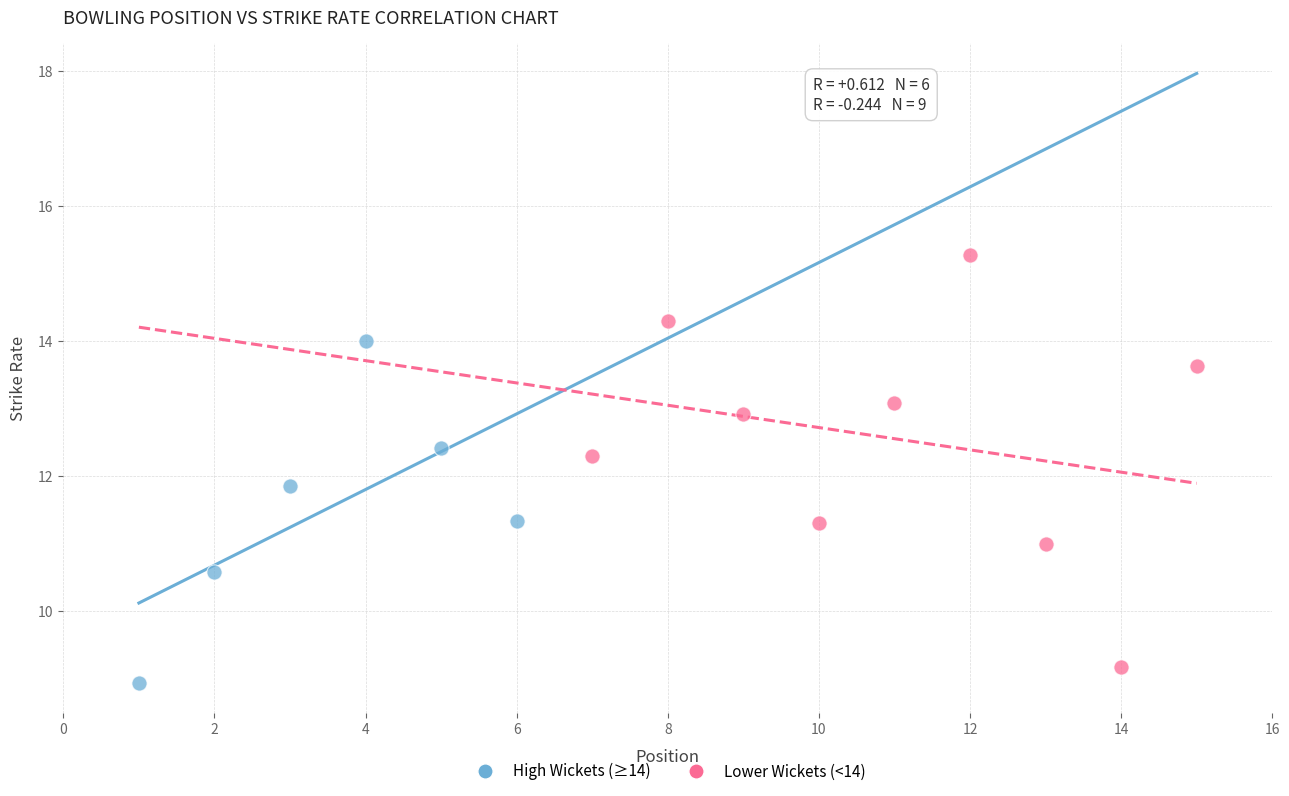

Which series has the widest spread of Y values?

Lower Wickets (<14)